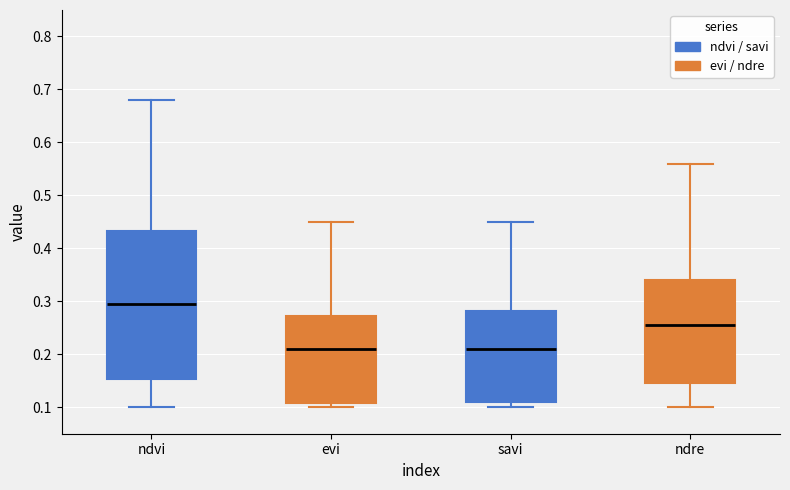

Reading left to right, read every box against the y-axis: the position of its median line, the range the box covers, and the ends of its whiskers. The values are not printed on the chart, so give them approximately, as read against the axis.

ndvi: median 0.30, box 0.15 to 0.43, whiskers 0.10 to 0.68
evi: median 0.21, box 0.11 to 0.27, whiskers 0.10 to 0.45
savi: median 0.21, box 0.11 to 0.28, whiskers 0.10 to 0.45
ndre: median 0.26, box 0.15 to 0.34, whiskers 0.10 to 0.56